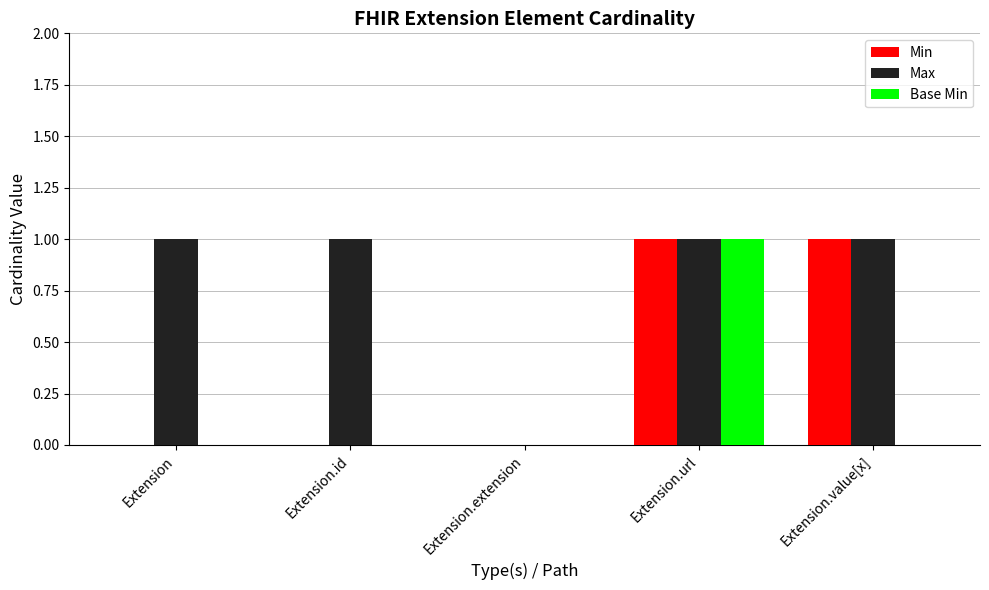

Which category has the highest value in the Base Min series?

Extension.url